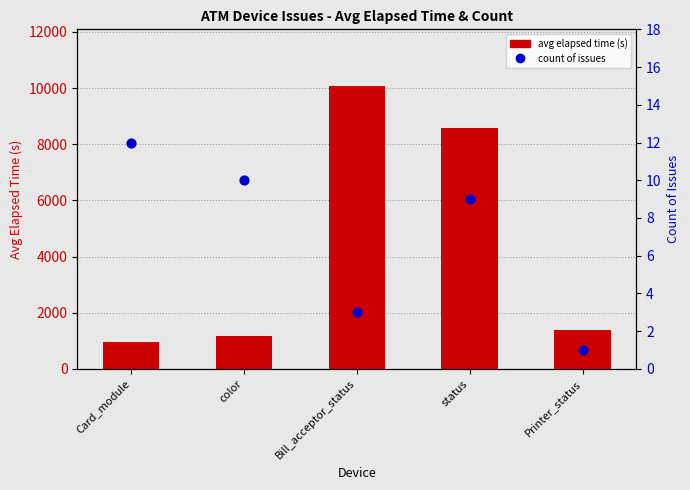

Which series reaches the minimum Y coordinate?

count of issues